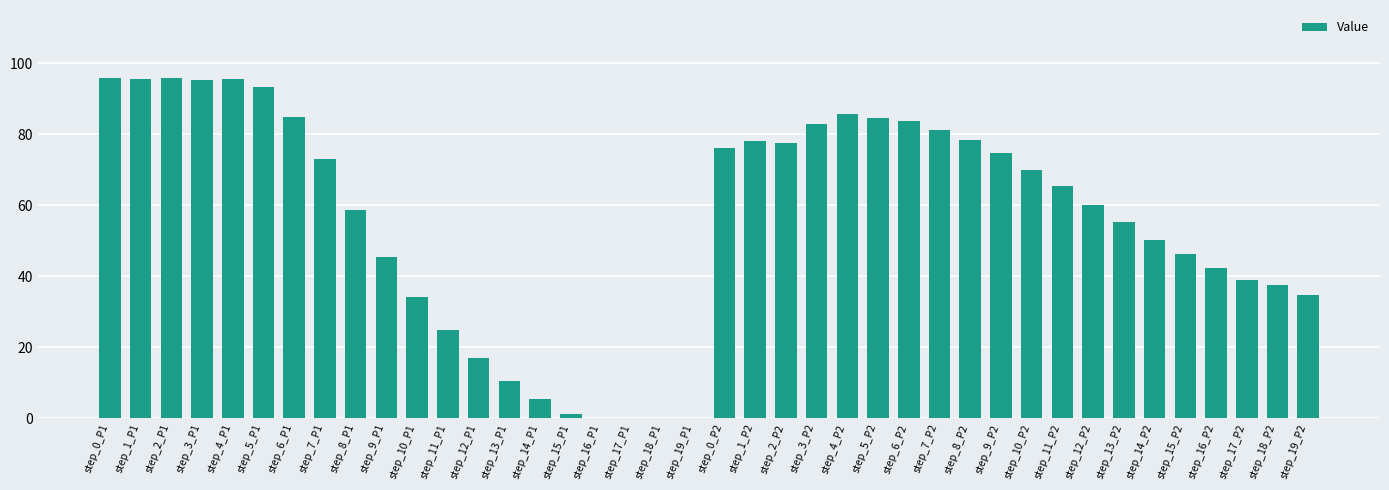

The value at step_11_P1 is 24.8. True or false?

True